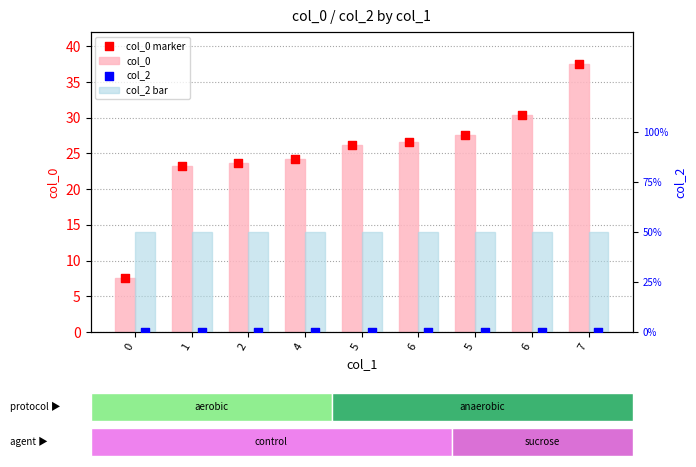

Which series has the largest Y range (max minus min)?

col_0